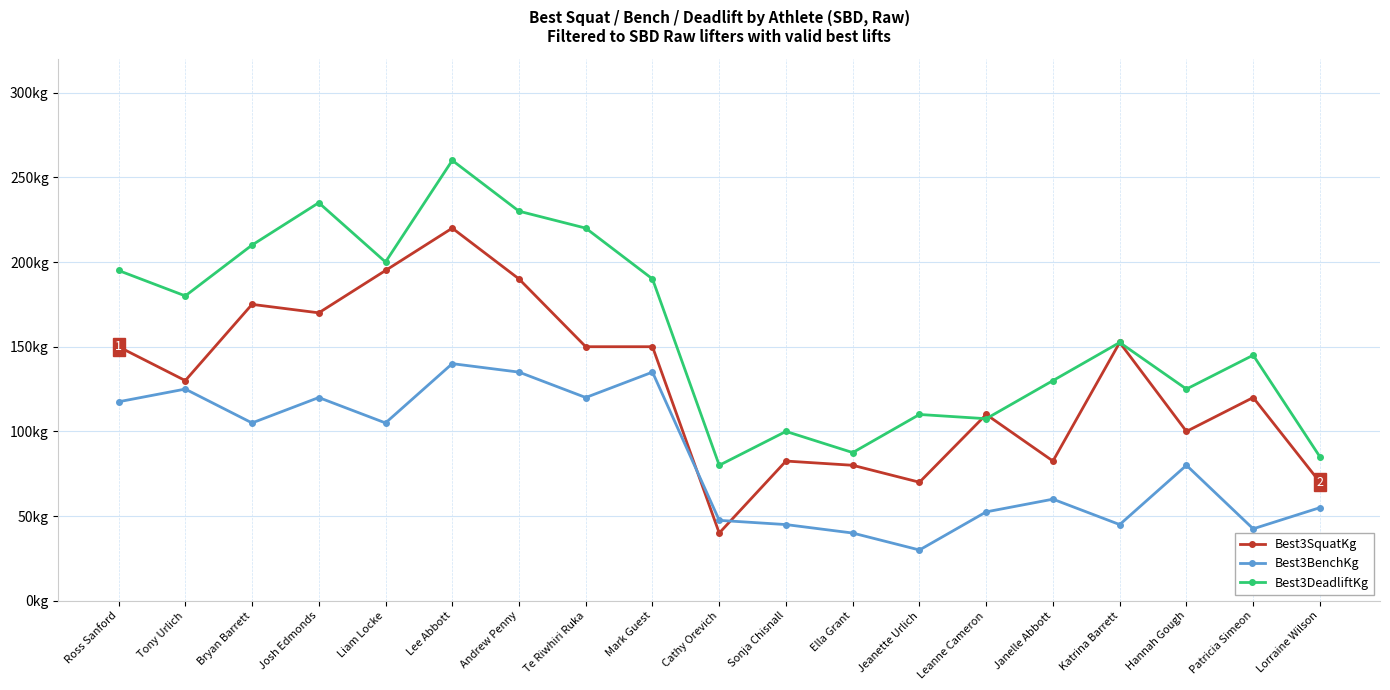

List the labels in order of Best3SquatKg value, largest first.

Lee Abbott, Liam Locke, Andrew Penny, Bryan Barrett, Josh Edmonds, Katrina Barrett, Ross Sanford, Te Riwhiri Ruka, Mark Guest, Tony Urlich, Patricia Simeon, Leanne Cameron, Hannah Gough, Sonja Chisnall, Janelle Abbott, Ella Grant, Jeanette Urlich, Lorraine Wilson, Cathy Orevich